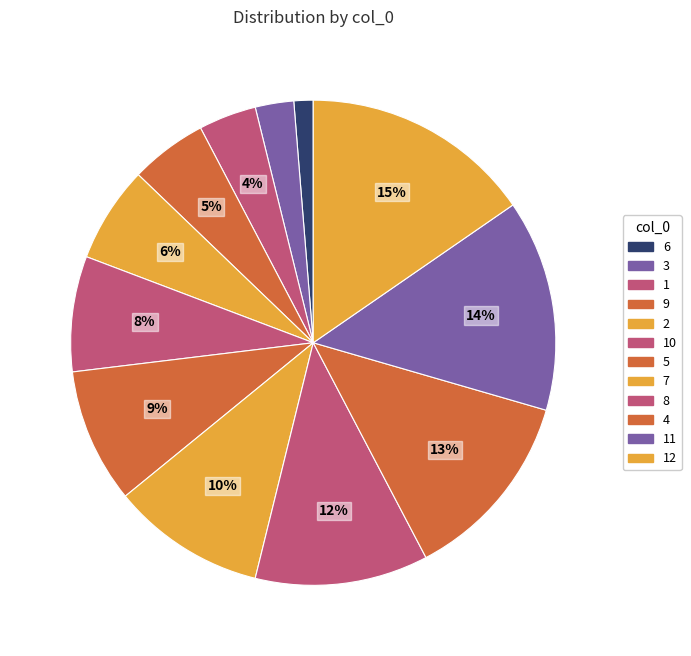

Which has a higher value, 11 or 10?

11